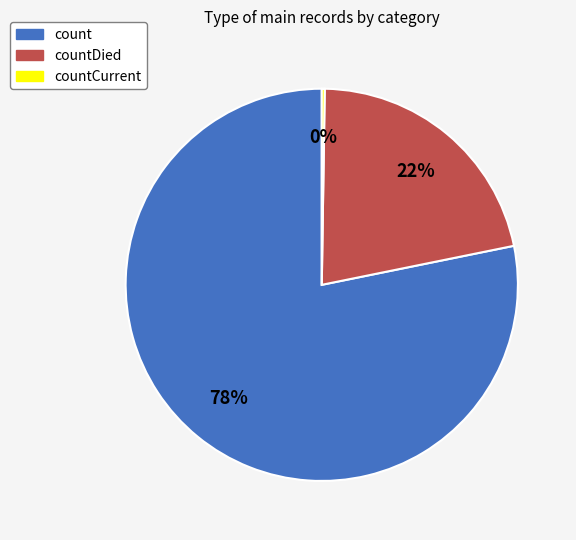

Is there any slice that represents more than half of the pie?

Yes